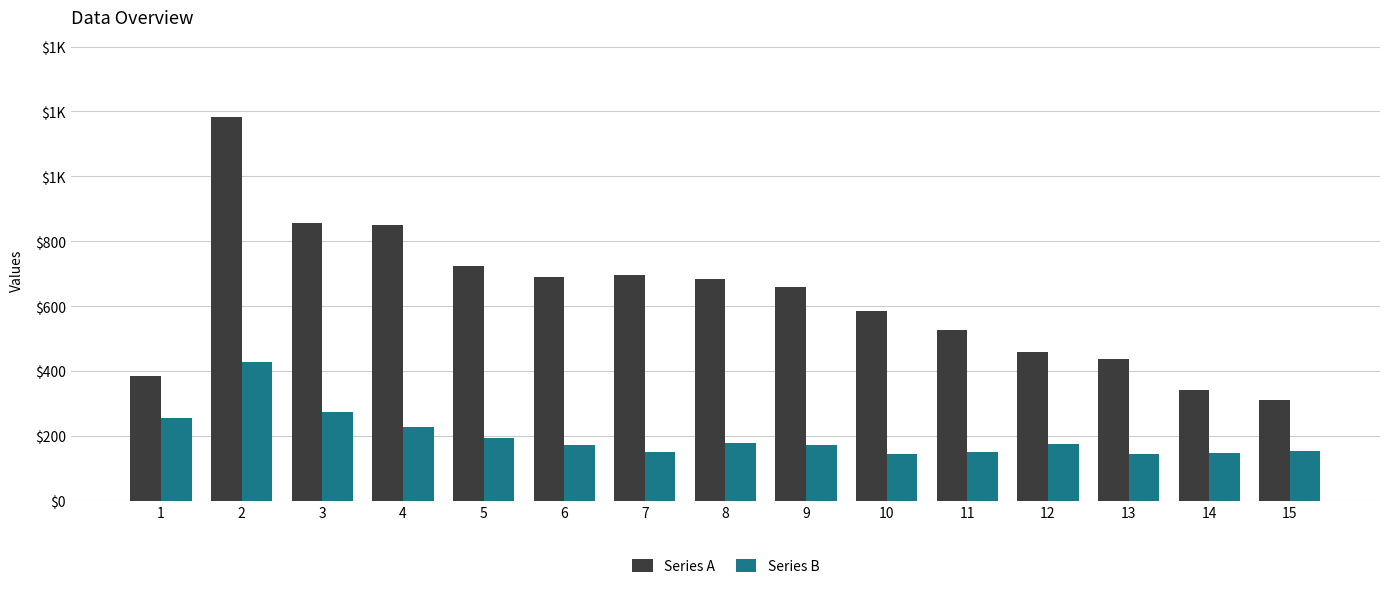

What are all the series names shown in the legend?

Series A, Series B